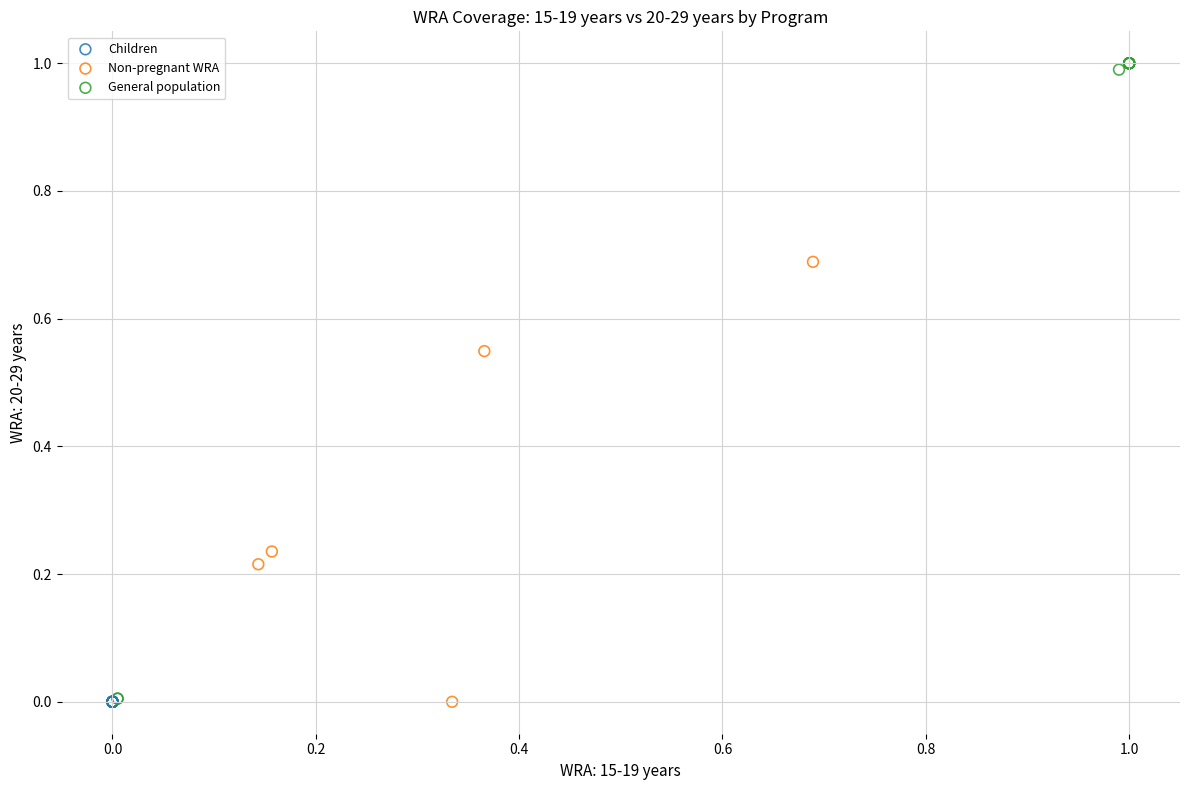

What are all the series names shown in the legend?

Children, Non-pregnant WRA, General population